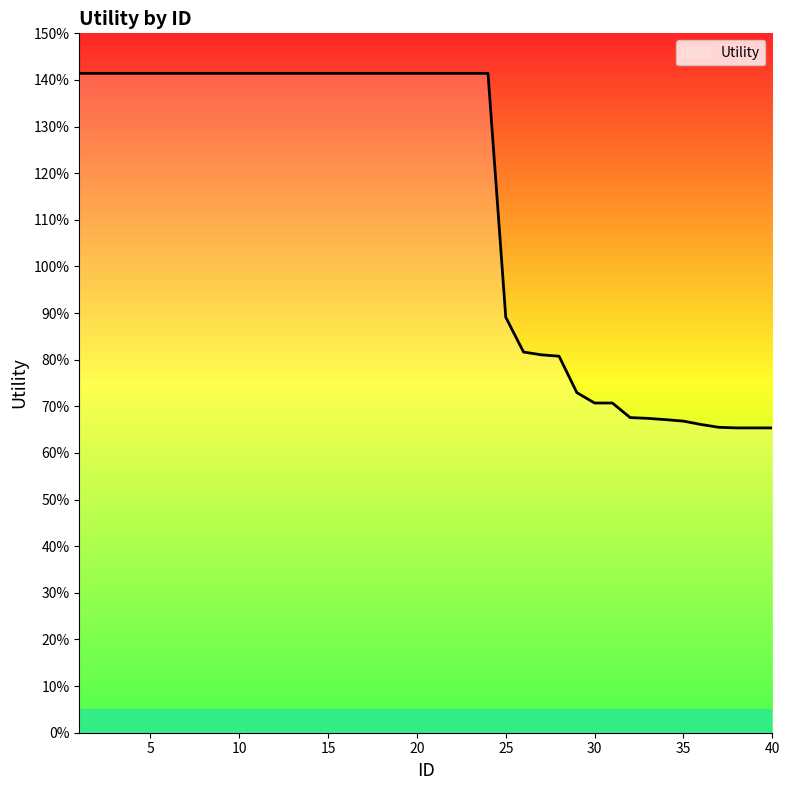

At which category does the chart reach its peak across all series?

1